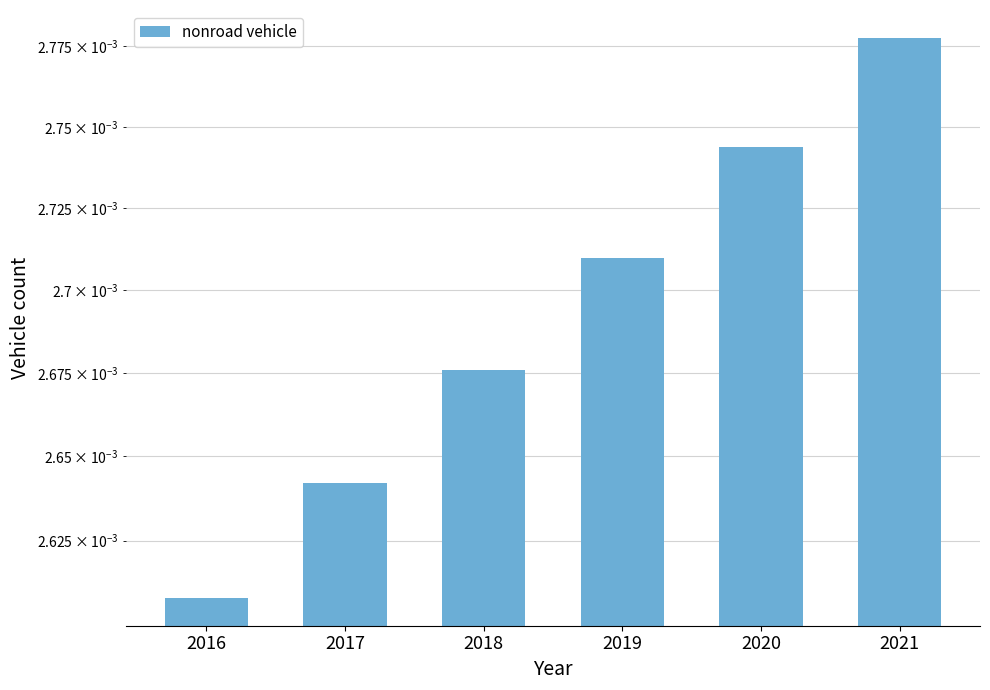

List the labels in order of value, smallest first.

2016, 2017, 2018, 2019, 2020, 2021